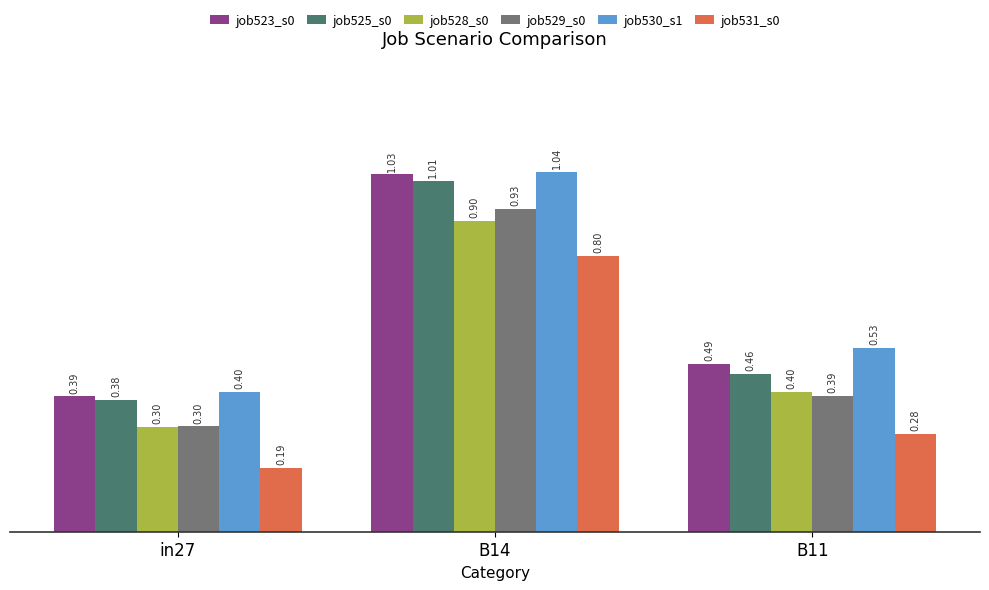

What is the difference between the maximum and minimum values in the job523_s0 series?

0.6